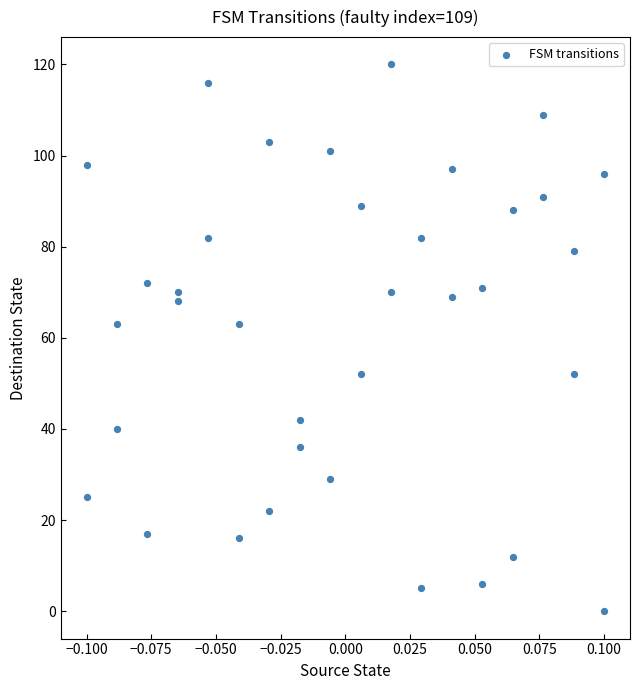

What is the range of Y values (max minus min)?

120